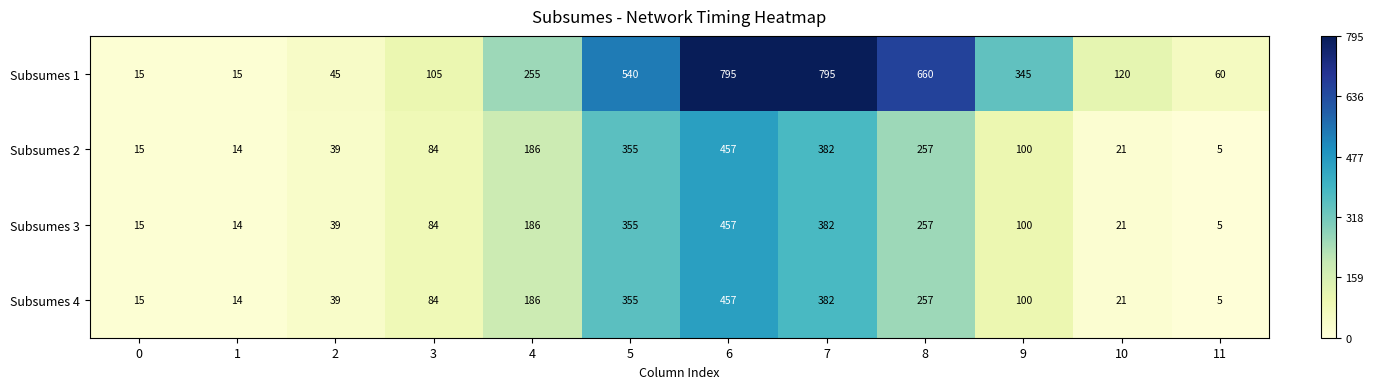

At which label is Subsumes 4 closest to 231?

8